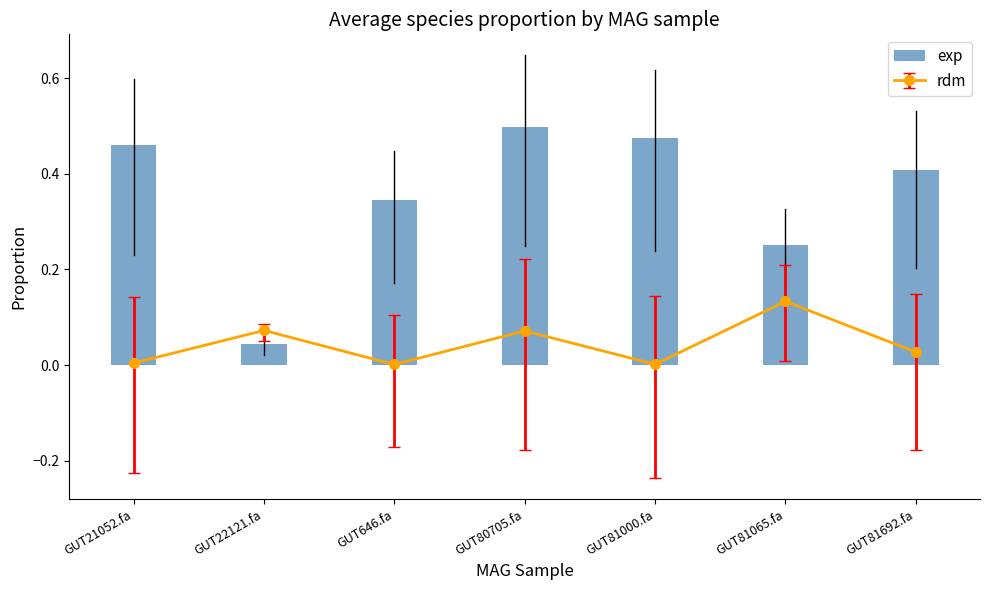

What position from the right is GUT80705.fa?

4